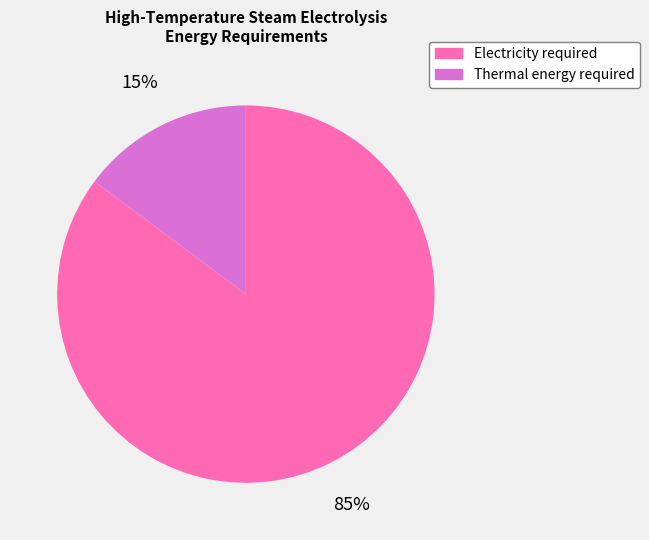

To the nearest percent, what is the difference between the Thermal energy required and Electricity required slice percentages?

70%